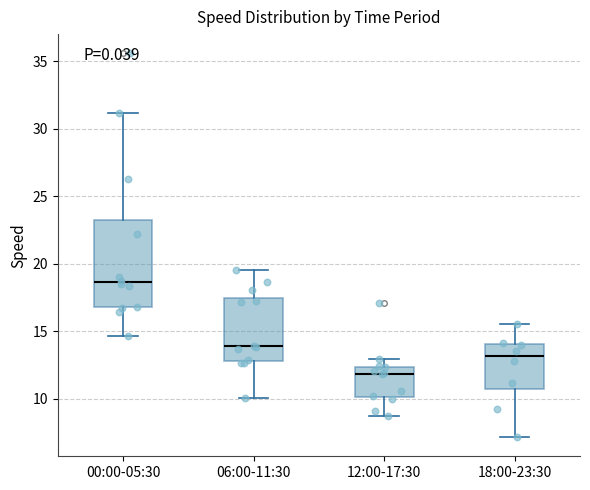

Where is the upper edge of the box for 06:00-11:30 on the y-axis? The values are not printed on the chart, so give them approximately, as read against the axis.

17.5